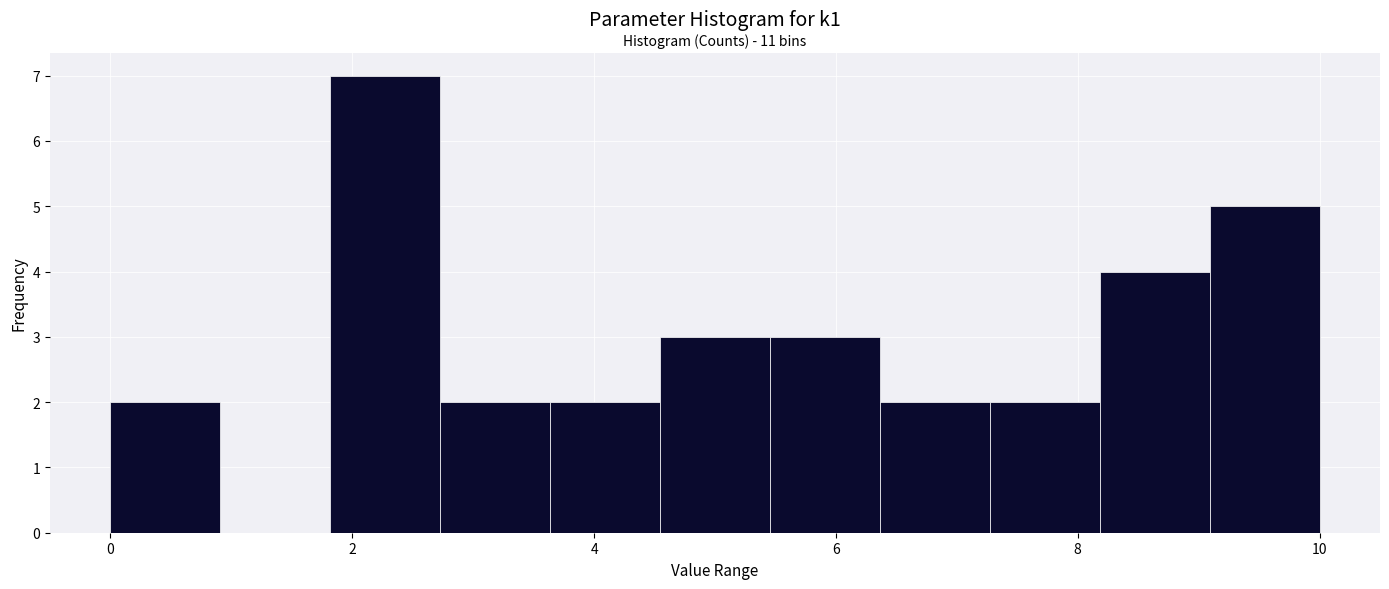

Which range on the x-axis has the tallest bar?

1.8 to 2.8